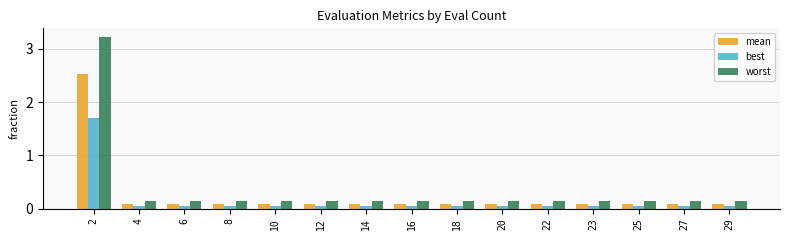

True or false: worst has a value of 0.1 at 25.

True